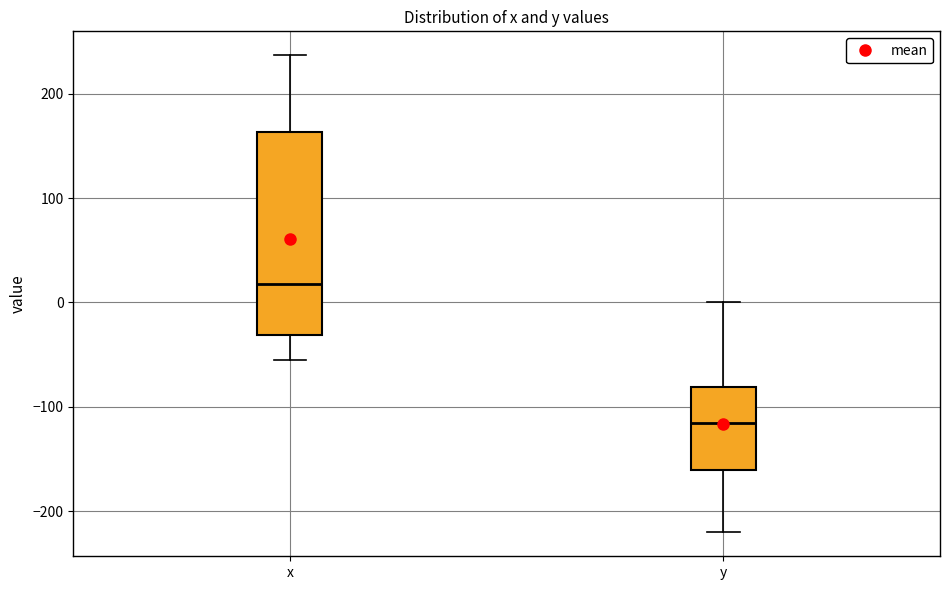

Reading left to right, transcribe this box plot: for each box, give where its median line is, the range the box spans, and where its two whiskers end, as read against the y-axis. The values are not printed on the chart, so give them approximately, as read against the axis.

x: median 20, box -30 to 160, whiskers -60 to 240
y: median -120, box -160 to -80, whiskers -220 to 0